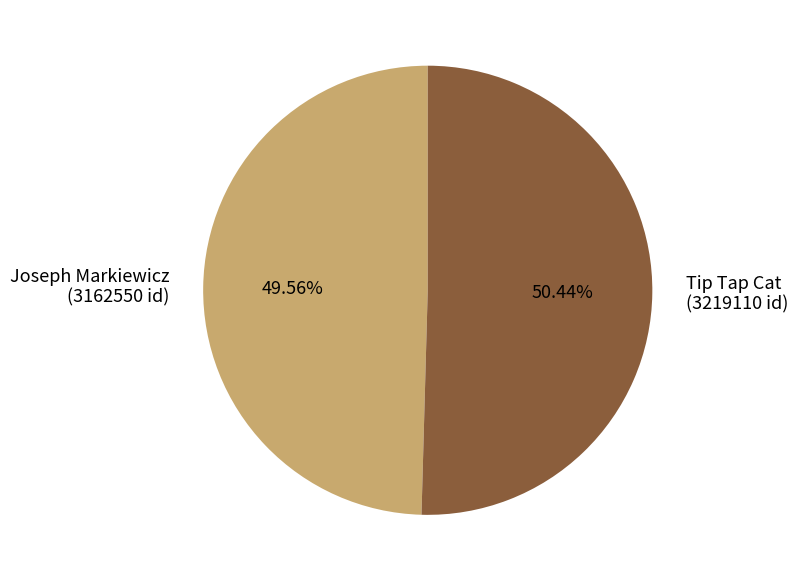

To the nearest percent, what portion does Joseph Markiewicz represent?

50%